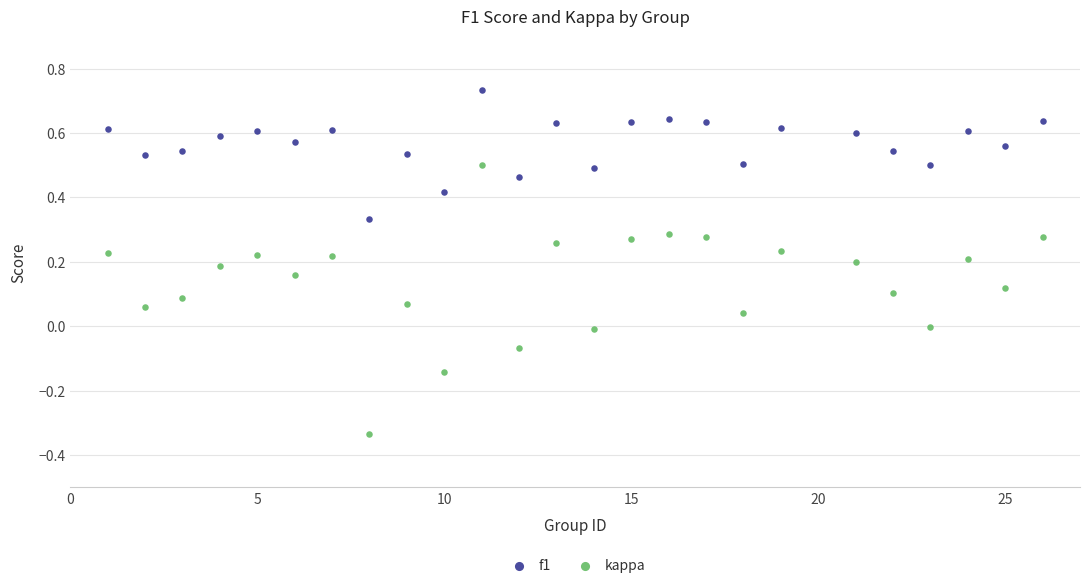

Which series reaches the maximum Y coordinate?

f1